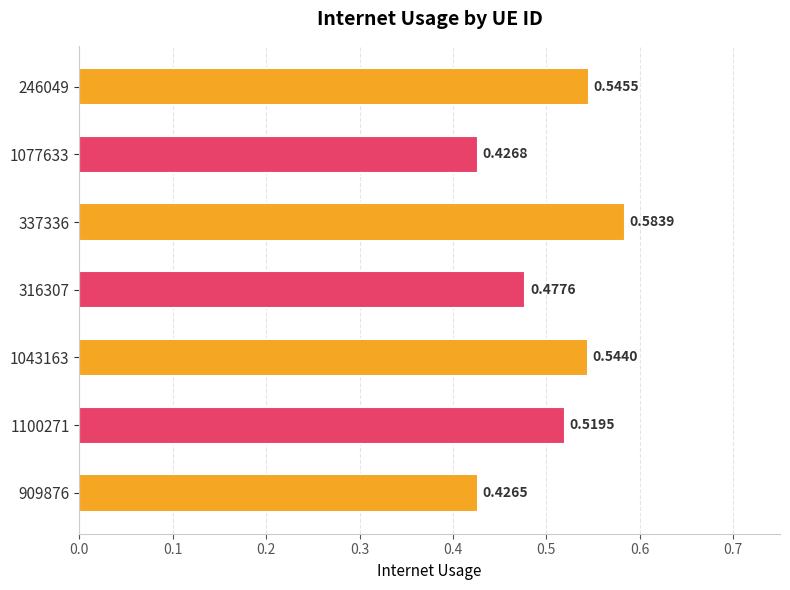

Which label corresponds to the smallest value in the chart?

909876